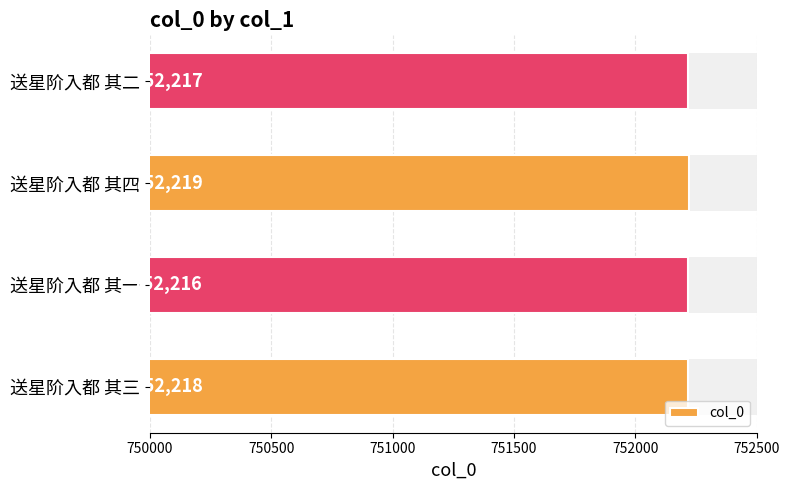

True or false: the data shows 752218 at 送星阶入都 其三.

True